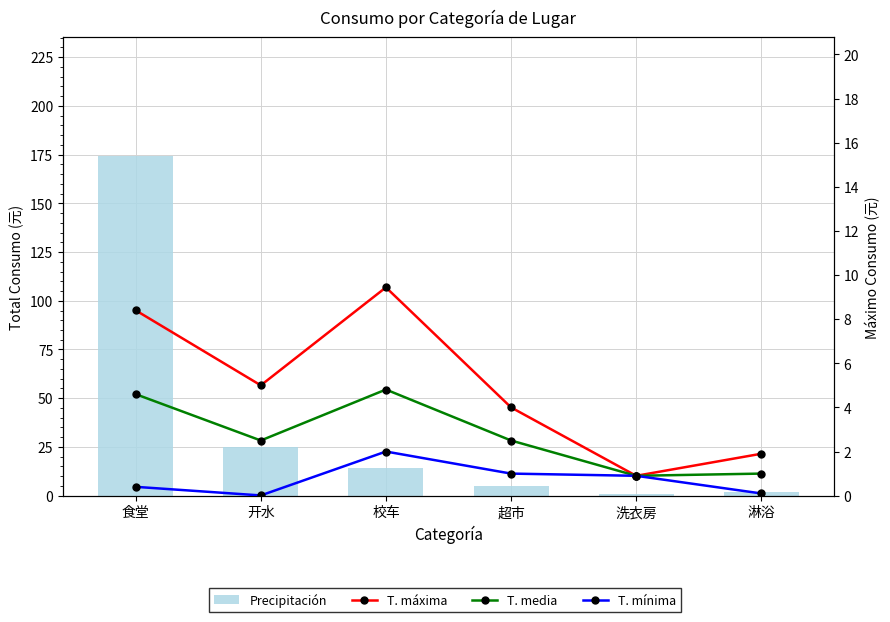

How many values in the T. media series are below 2?

2